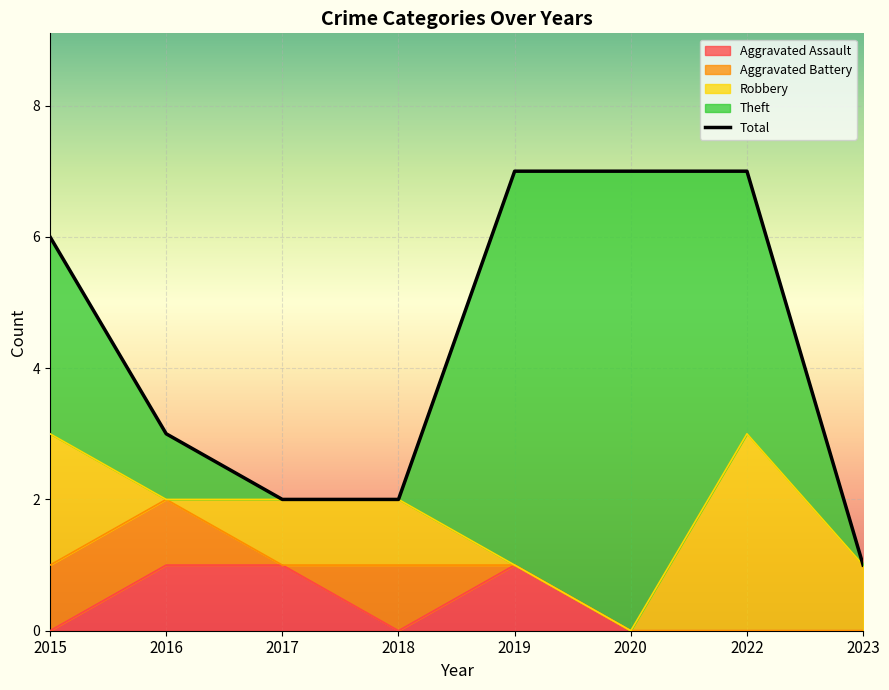

What is the difference between the second highest and minimum values in the Robbery series?

2